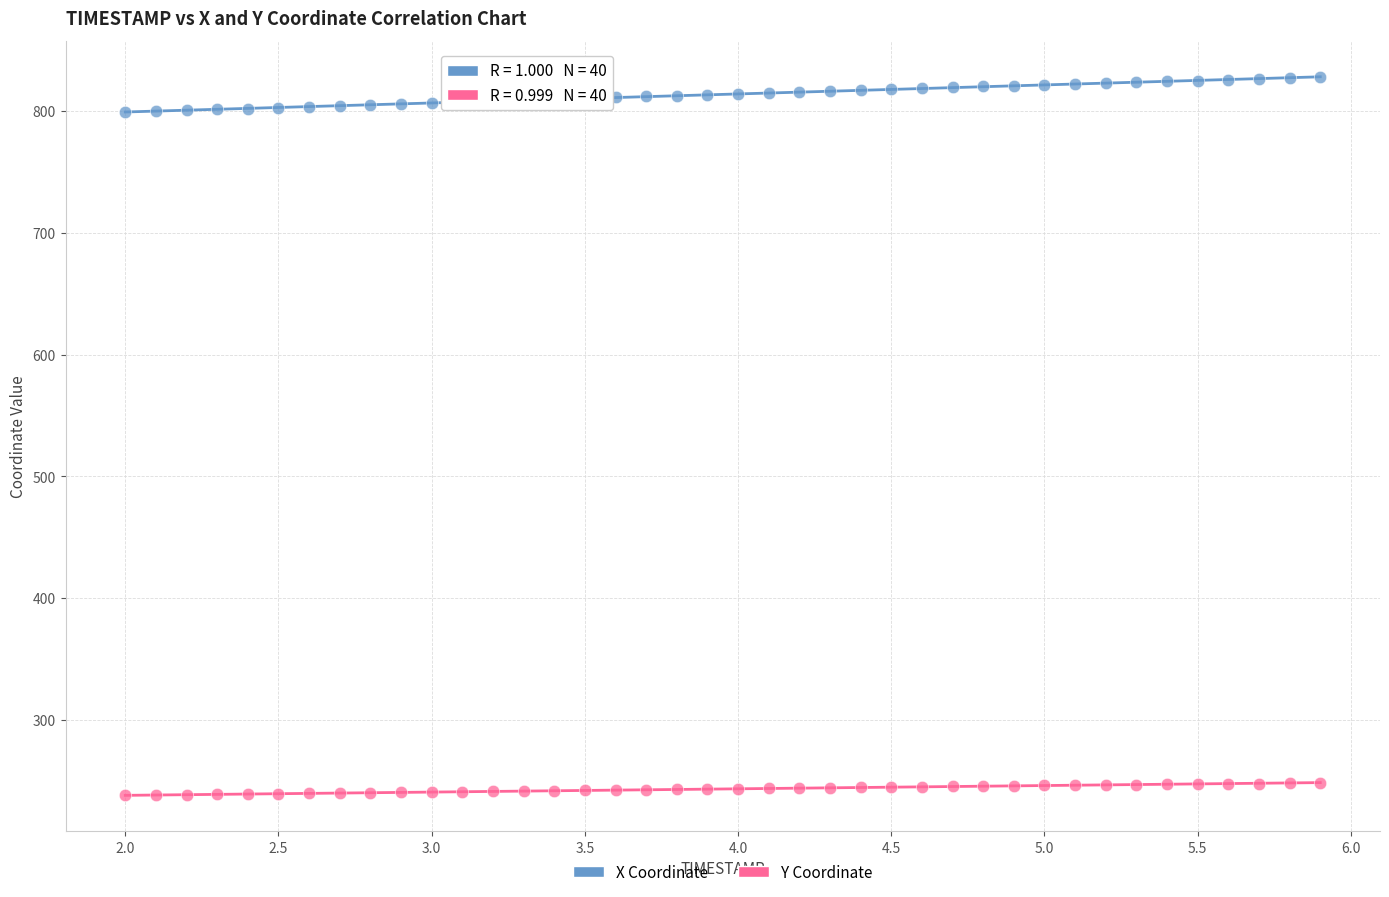

Across all data points, what is the range of X values (max minus min)?

3.9